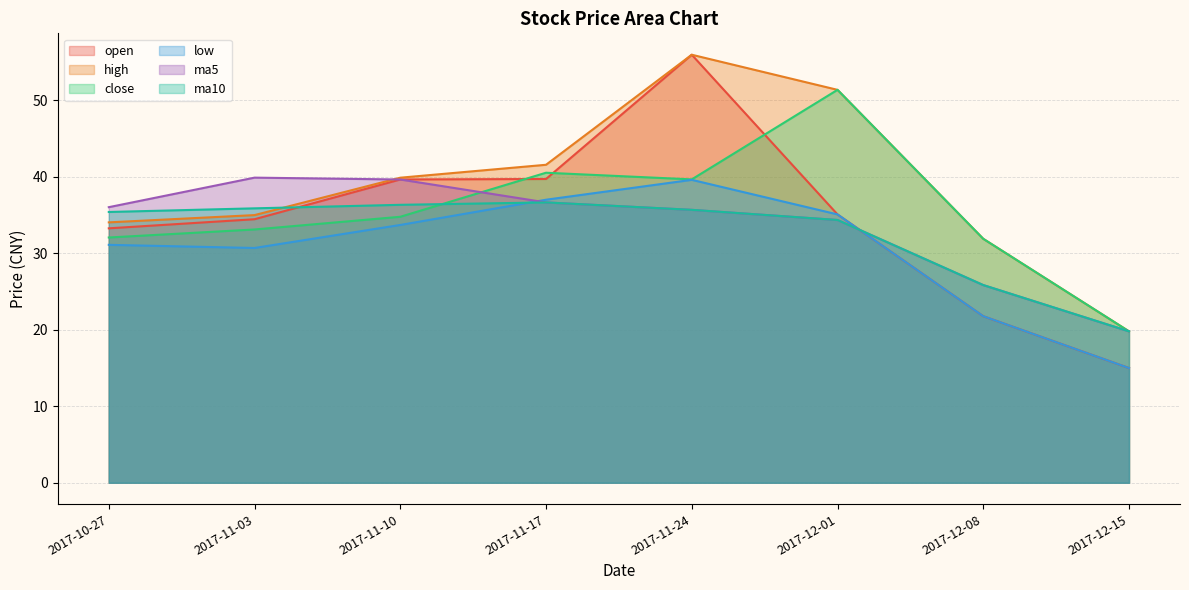

Reading right to left, transcribe all the data shown in this chart.

open: 2017-12-15=15.0	2017-12-08=21.8	2017-12-01=35.1	2017-11-24=56.0	2017-11-17=39.7	2017-11-10=39.7	2017-11-03=34.5	2017-10-27=33.3
high: 2017-12-15=19.8	2017-12-08=31.9	2017-12-01=51.4	2017-11-24=56.0	2017-11-17=41.6	2017-11-10=39.9	2017-11-03=35.0	2017-10-27=34.0
close: 2017-12-15=19.8	2017-12-08=31.9	2017-12-01=51.4	2017-11-24=39.7	2017-11-17=40.5	2017-11-10=34.8	2017-11-03=33.1	2017-10-27=32.1
low: 2017-12-15=15.0	2017-12-08=21.8	2017-12-01=35.1	2017-11-24=39.6	2017-11-17=37.0	2017-11-10=33.7	2017-11-03=30.7	2017-10-27=31.1
ma5: 2017-12-15=19.8	2017-12-08=25.9	2017-12-01=34.4	2017-11-24=35.7	2017-11-17=36.7	2017-11-10=39.7	2017-11-03=39.9	2017-10-27=36.0
ma10: 2017-12-15=19.8	2017-12-08=25.9	2017-12-01=34.4	2017-11-24=35.7	2017-11-17=36.7	2017-11-10=36.3	2017-11-03=35.9	2017-10-27=35.4